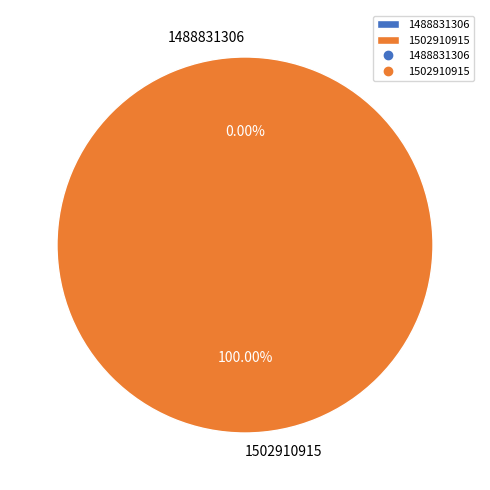

Which slice is the largest?

1502910915